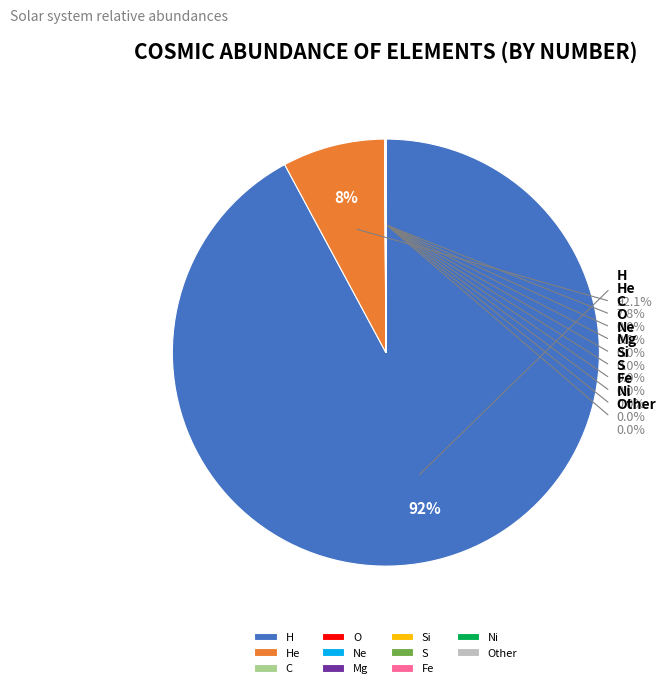

What is the largest slice in the pie chart?

H